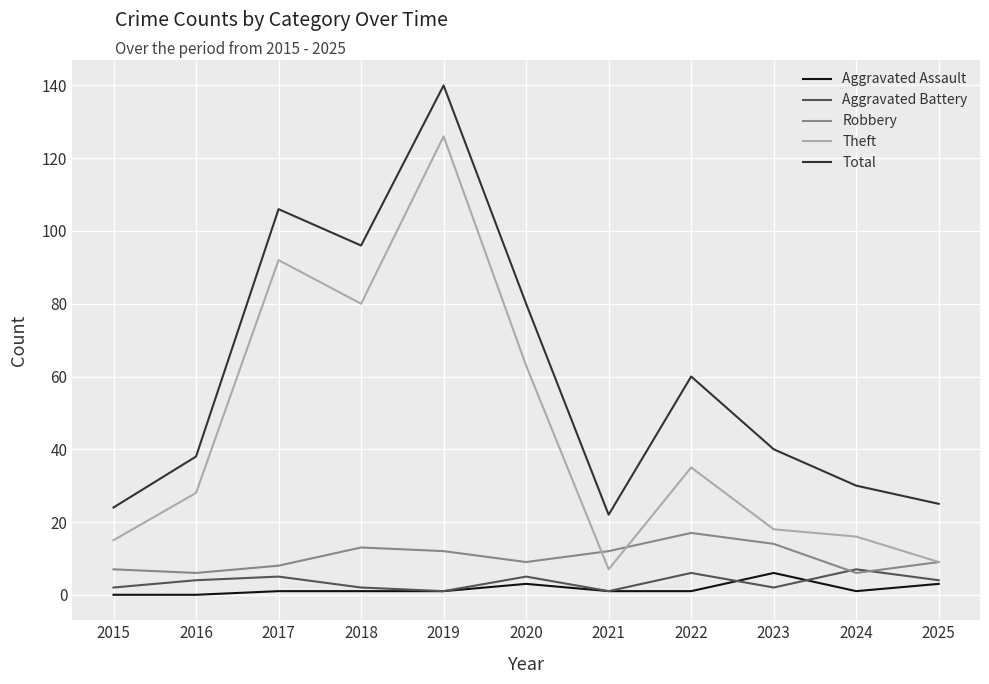

Between 2020 and 2021, which series saw the biggest shift?

Total